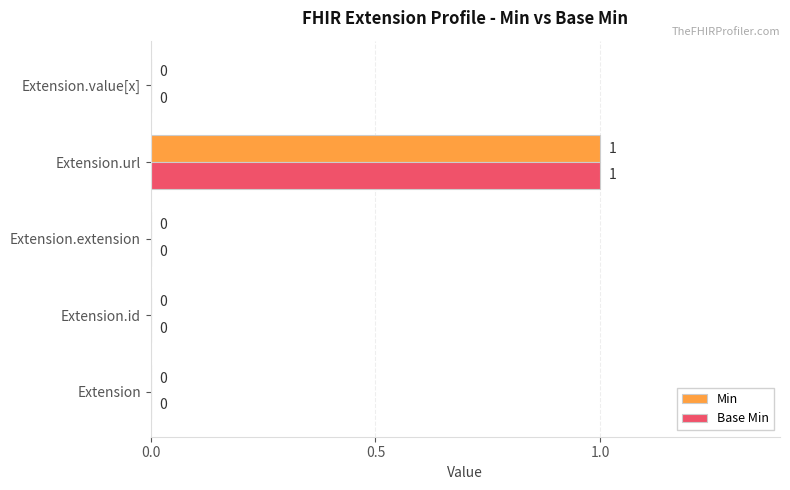

The Min series shows 1 at Extension. True or false?

False